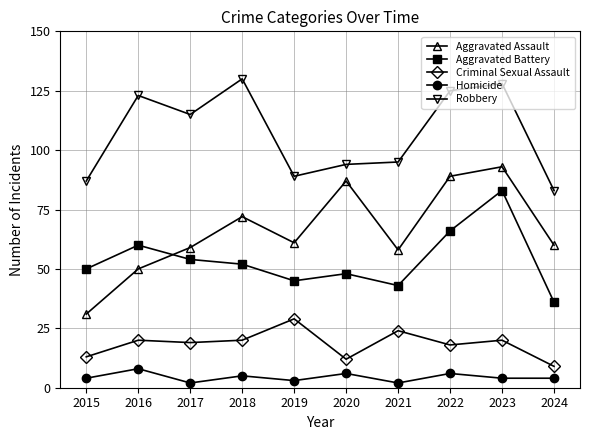

True or false: Aggravated Battery has a value of 68 at 2021.

False